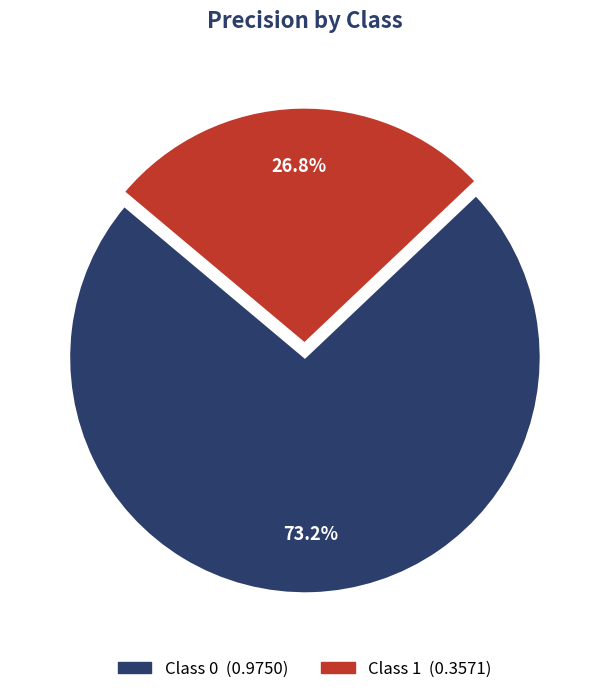

Does any single category account for the majority?

Yes